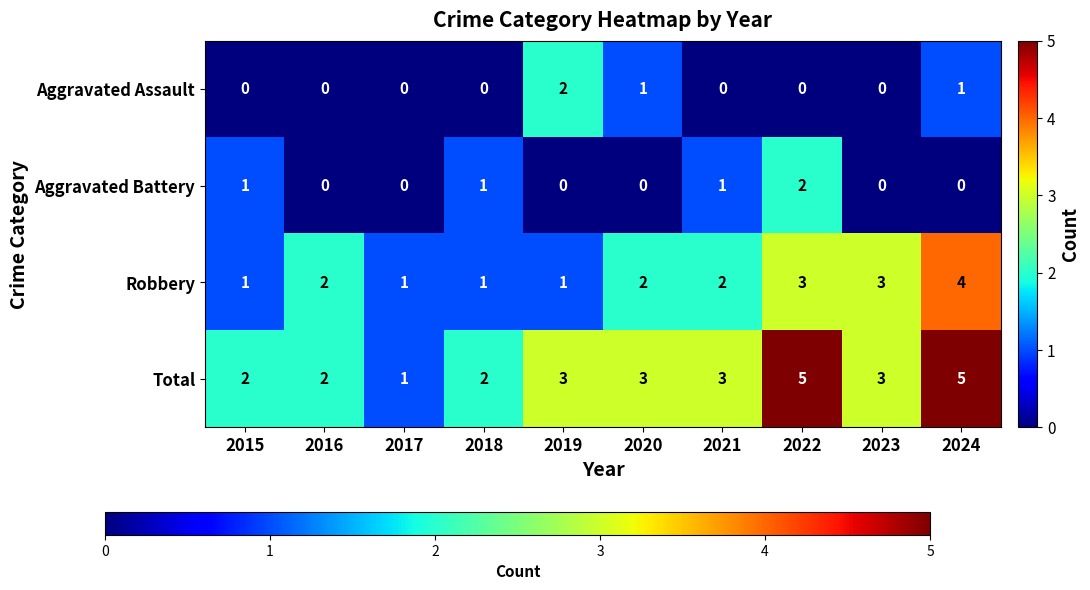

What is the difference between the maximum and second lowest values in the Robbery series?

3